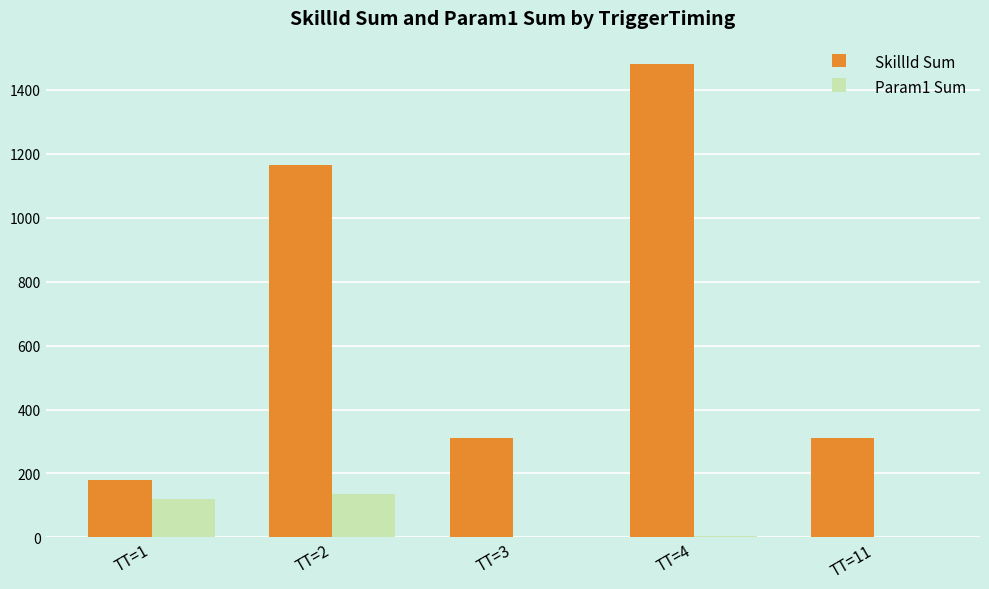

True or false: SkillId Sum has a value of 640 at TT=2.

False